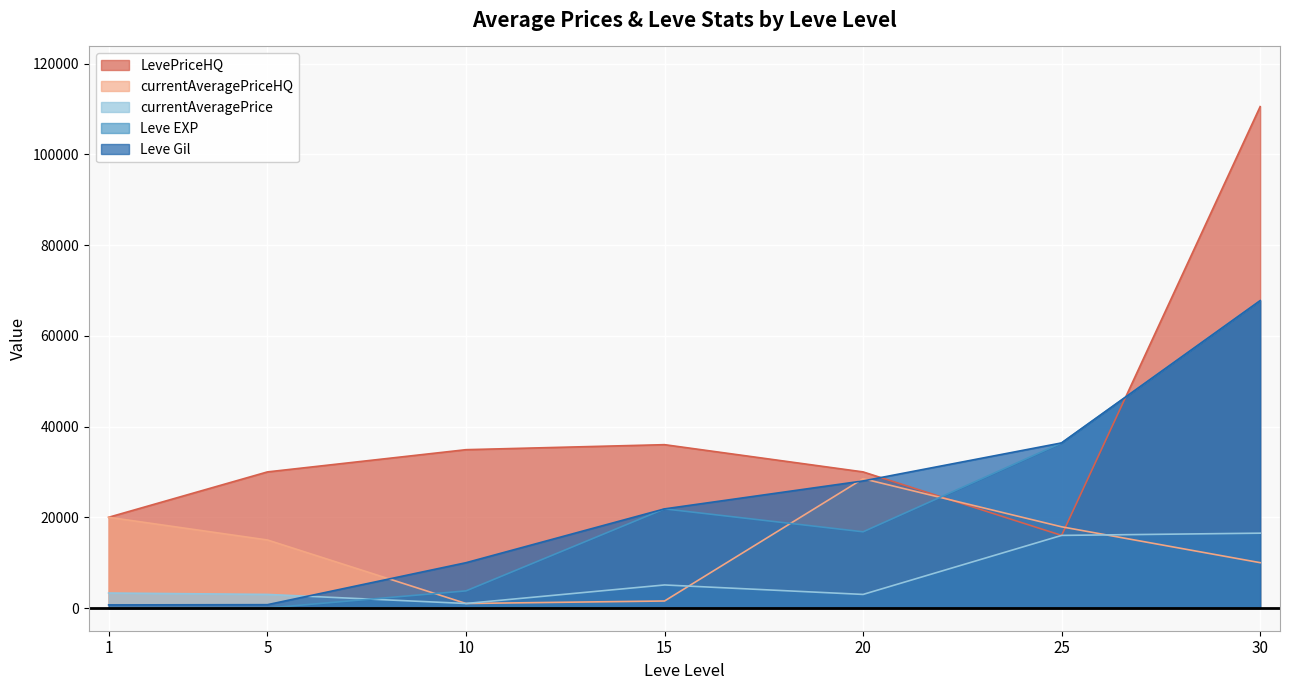

Between which two adjacent categories do LevePriceHQ and Leve EXP first intersect?

20 and 25